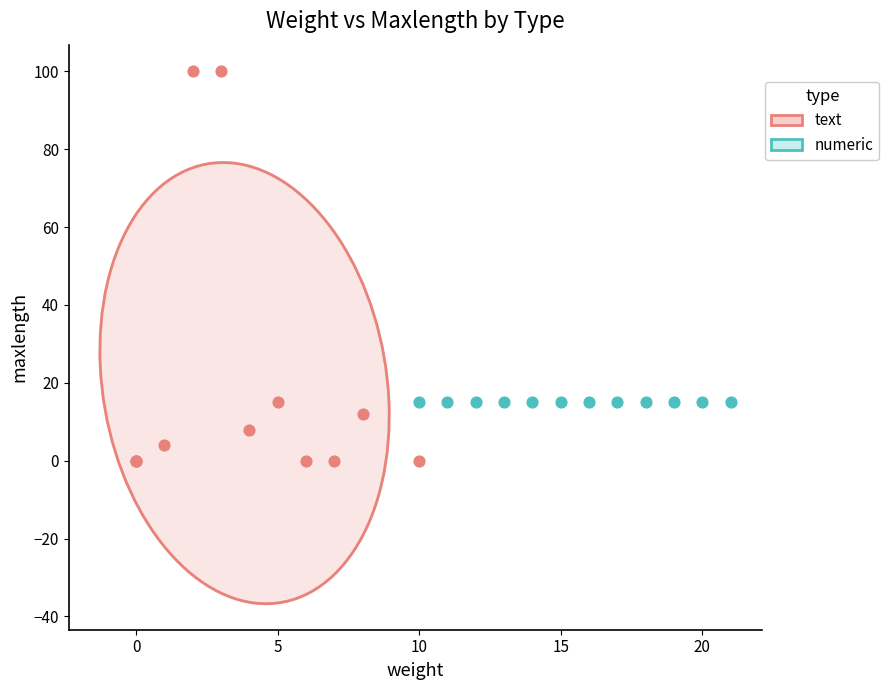

Which series reaches the minimum Y coordinate?

text